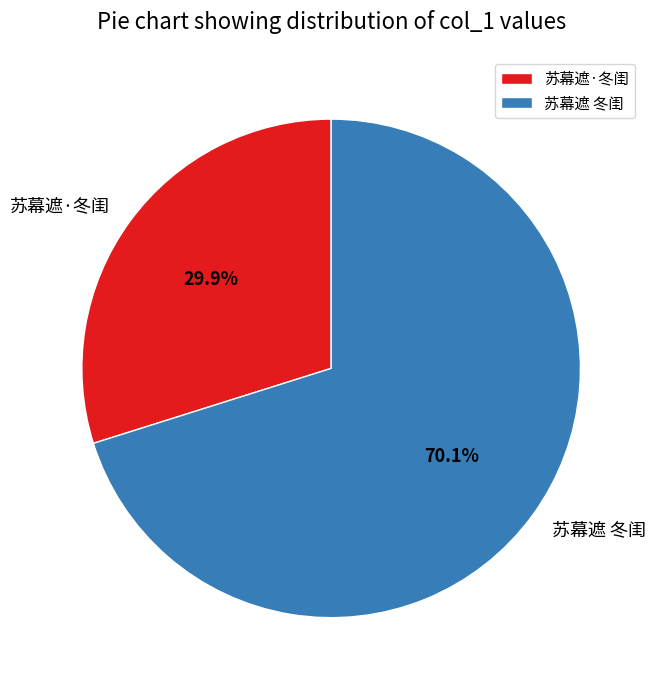

To the nearest percent, what portion does 苏幕遮 冬闺 represent?

70%